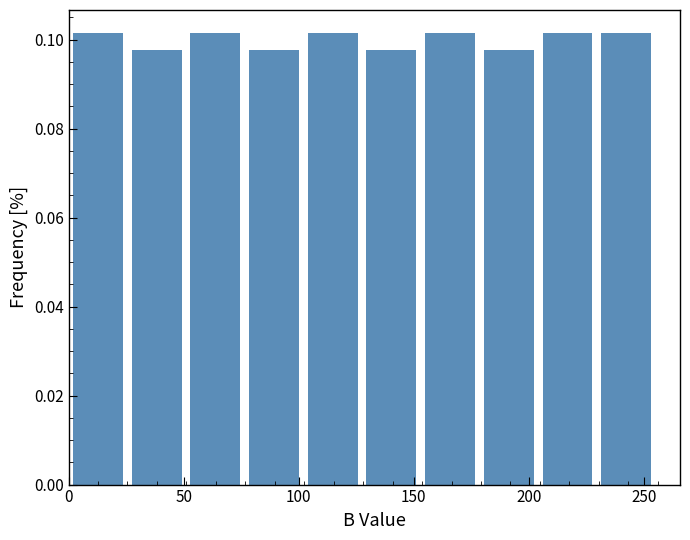

Reading left to right, transcribe this chart: for each bar, give the range it covers on the x-axis and its height. Neither the bar edges nor the heights are printed on the chart, so give them approximately, as read against the axes.

0.0 to 25.5: 0.102
25.5 to 51.0: 0.098
51.0 to 76.5: 0.102
76.5 to 102.0: 0.098
102.0 to 127.5: 0.102
127.5 to 153.0: 0.098
153.0 to 178.5: 0.102
178.5 to 204.0: 0.098
204.0 to 229.5: 0.102
229.5 to 255.0: 0.102